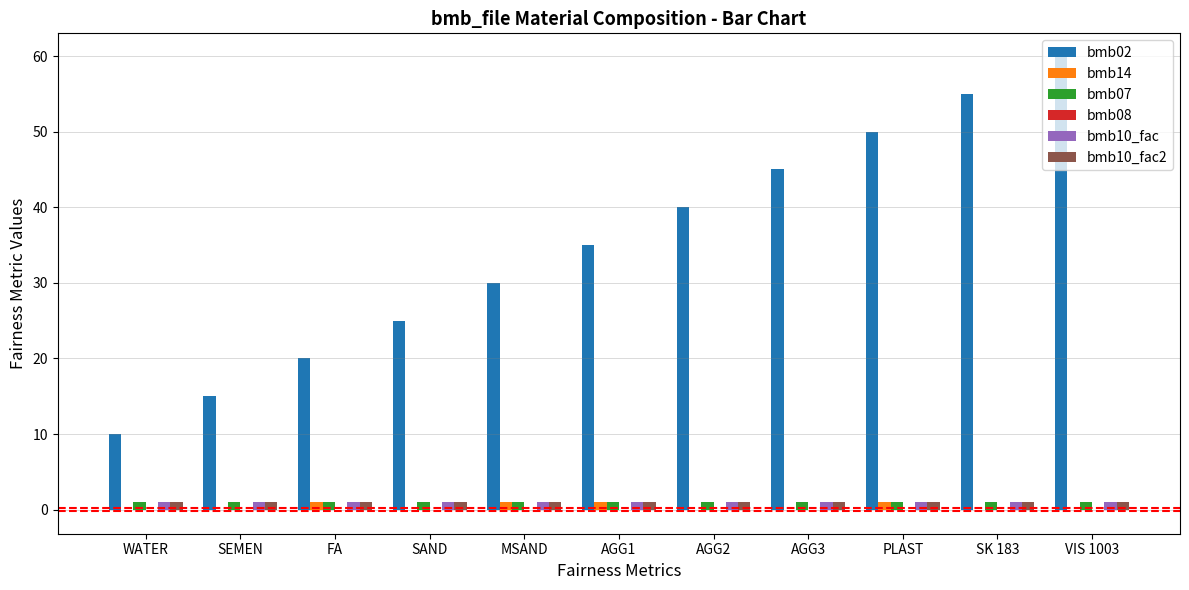

Is the value of bmb02 at MSAND greater than the value of bmb07 at VIS 1003?

Yes